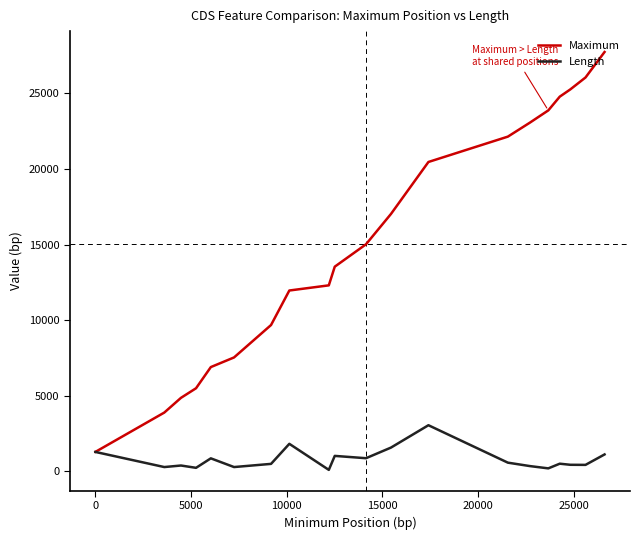

Which series has the widest spread of values?

Maximum